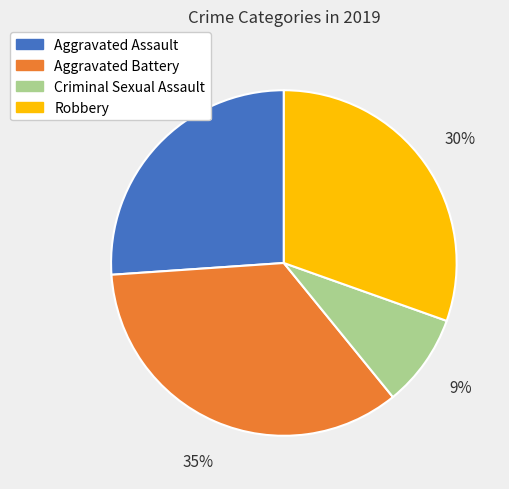

The Criminal Sexual Assault slice represents 21% of the pie. True or false?

False